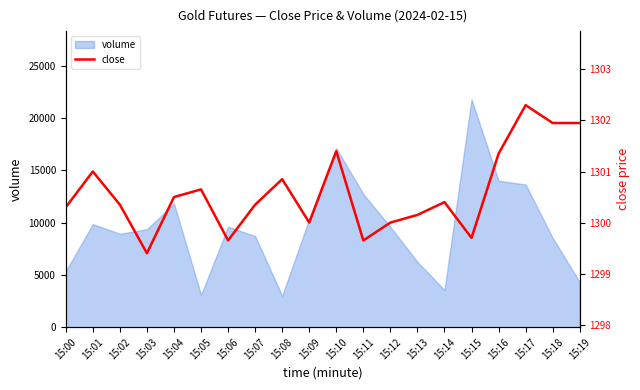

What is the approximate value at 15:03?

1299.4